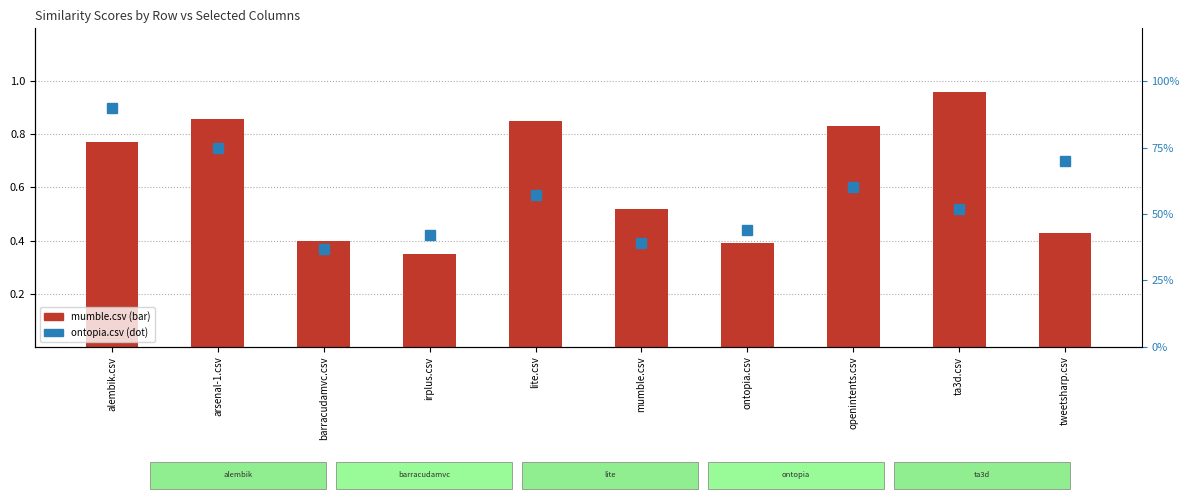

Is it true that ontopia.csv equals 0.4 at barracudamvc.csv?

True